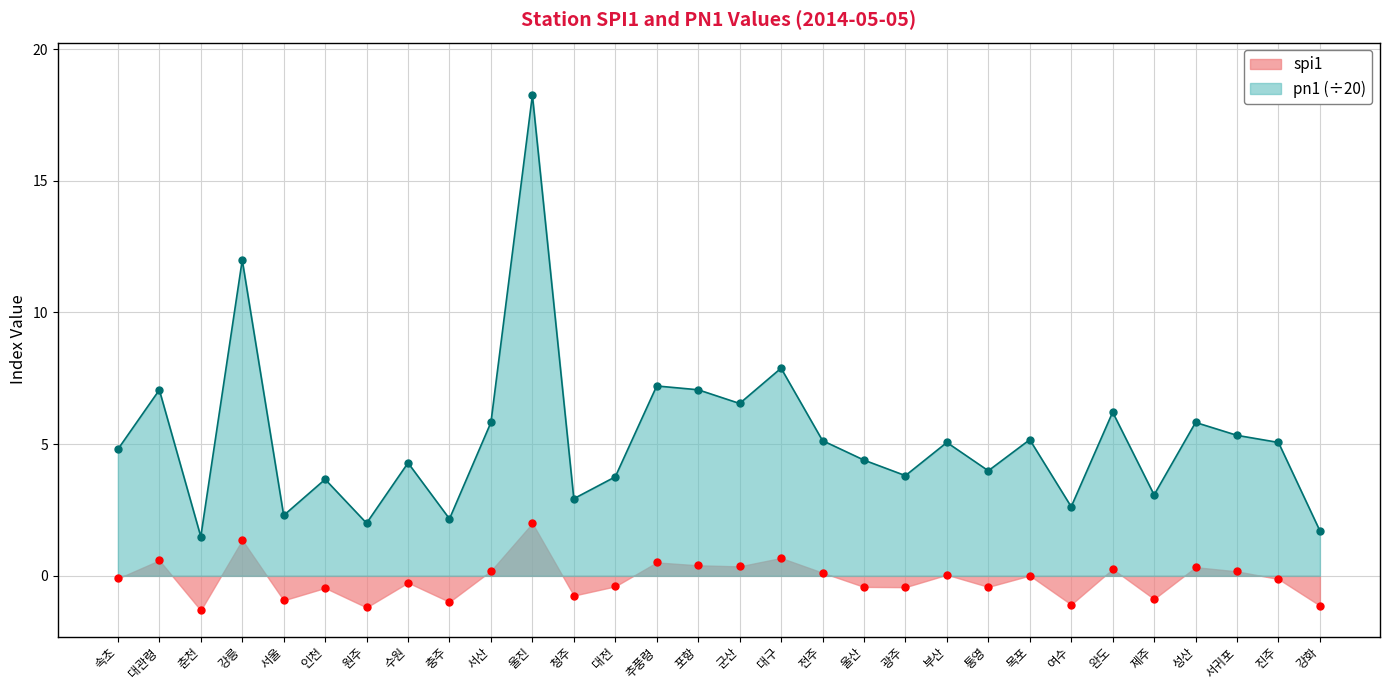

Between 원주 and 울진, which series saw the biggest shift?

pn1 (÷20)